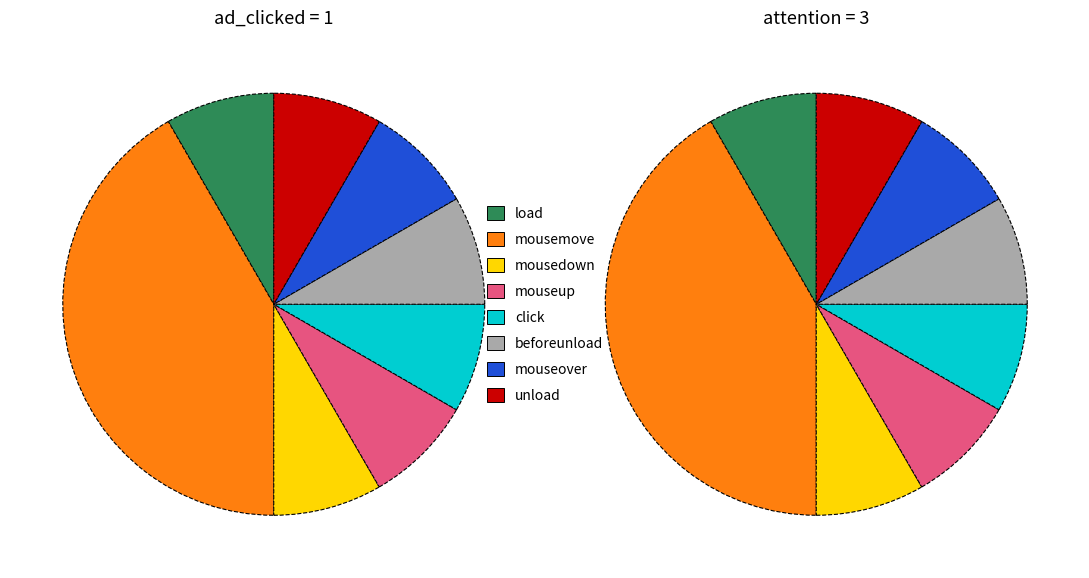

True or false: mousemove accounts for 29% of the total.

False